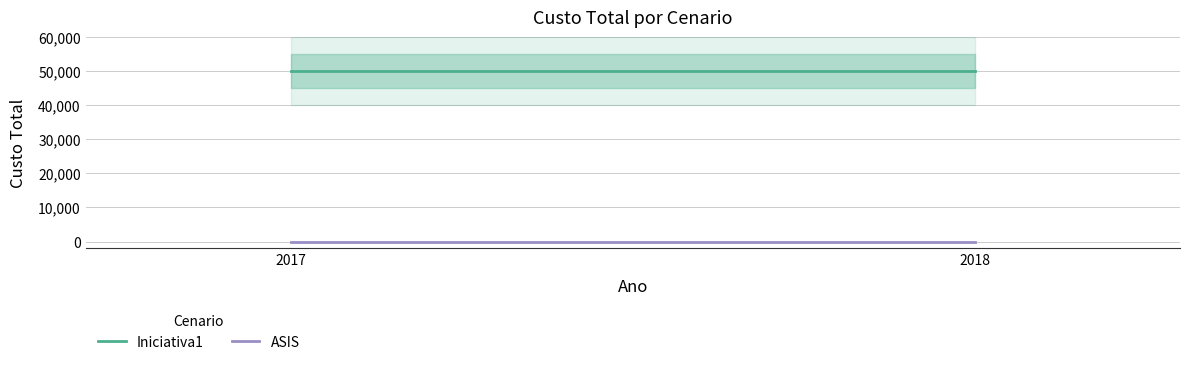

At which label is ASIS closest to 0?

2017